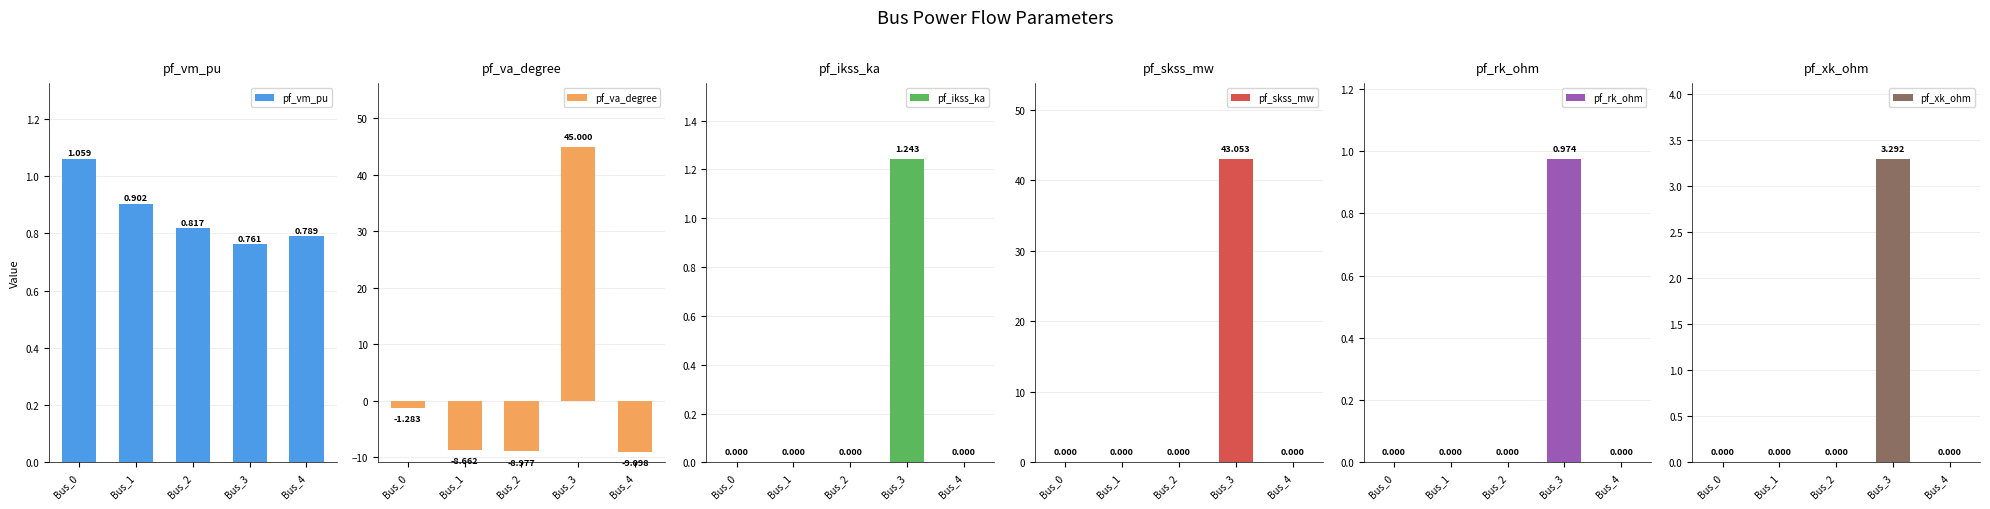

How many bars are there in each group?

6